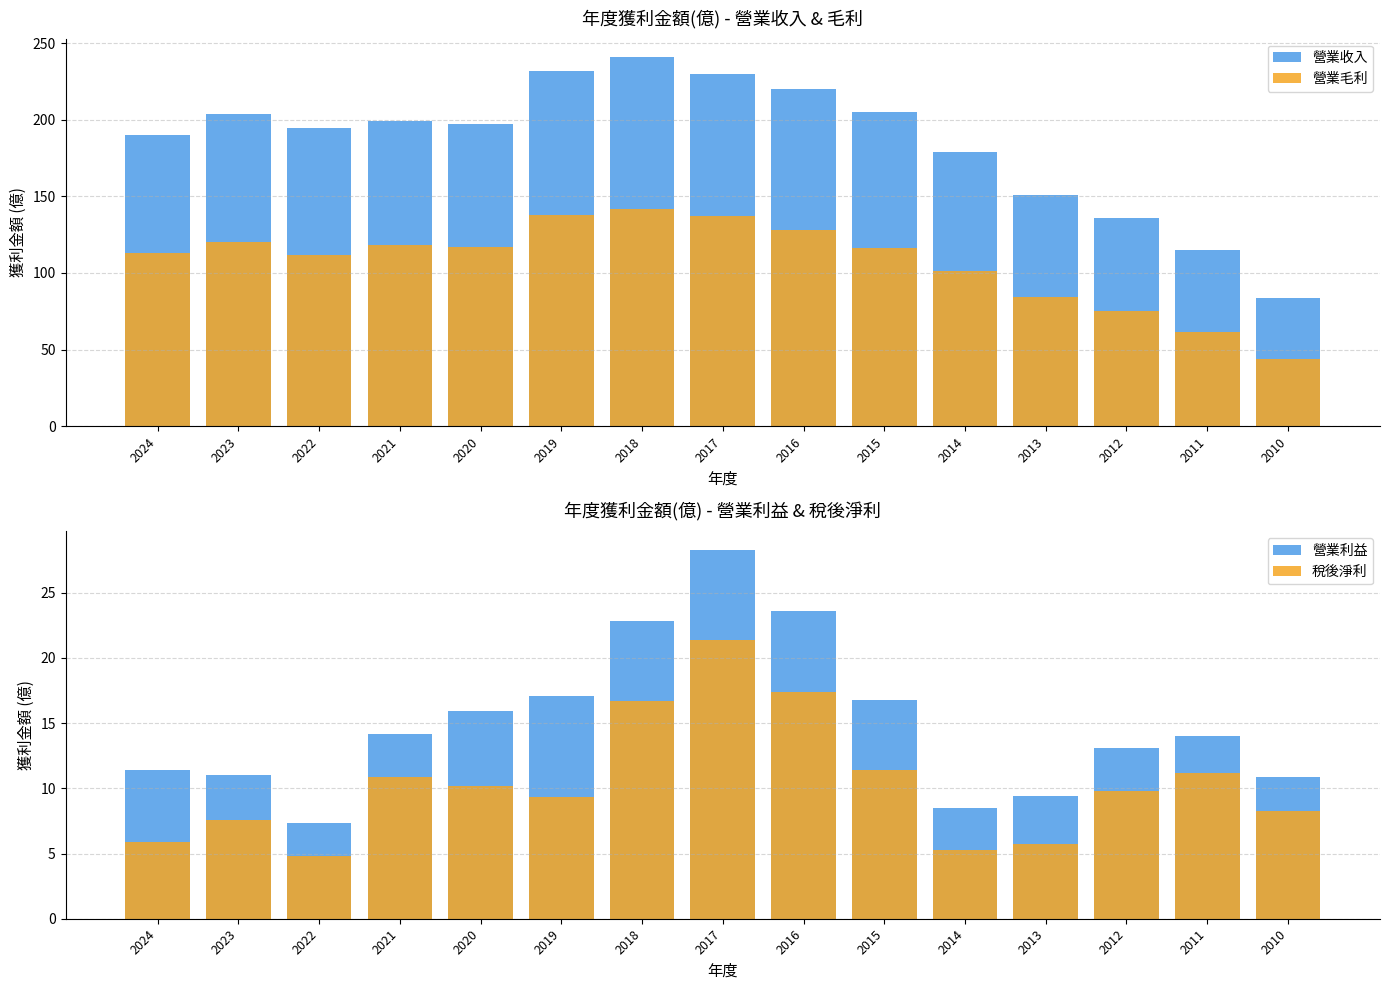

At how many categories does at least one series exceed 54?

15